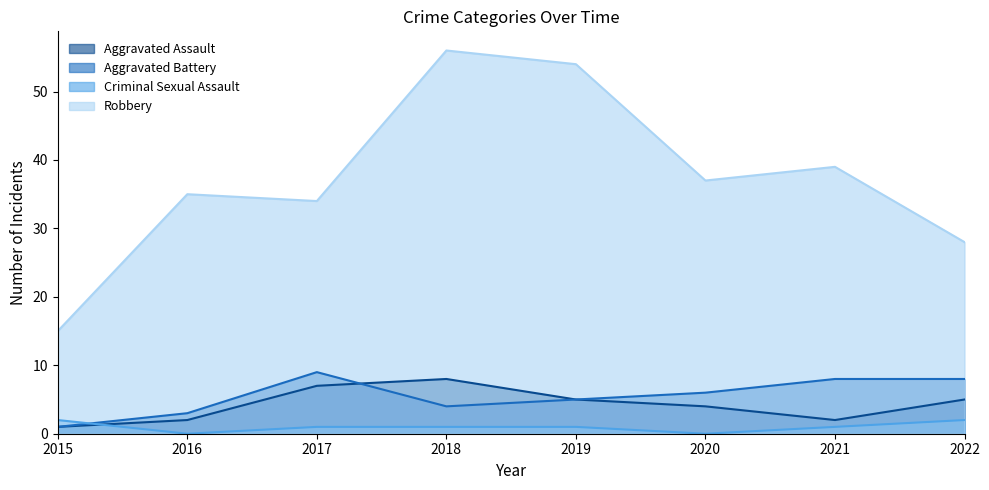

In Robbery, how many points are higher than both neighbors (excluding endpoints)?

3